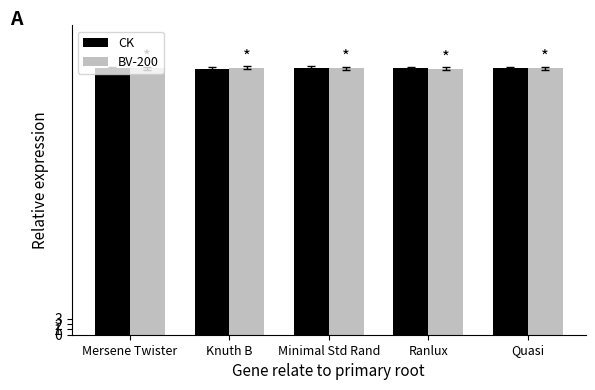

The CK series shows 31.4 at Mersene Twister. True or false?

False